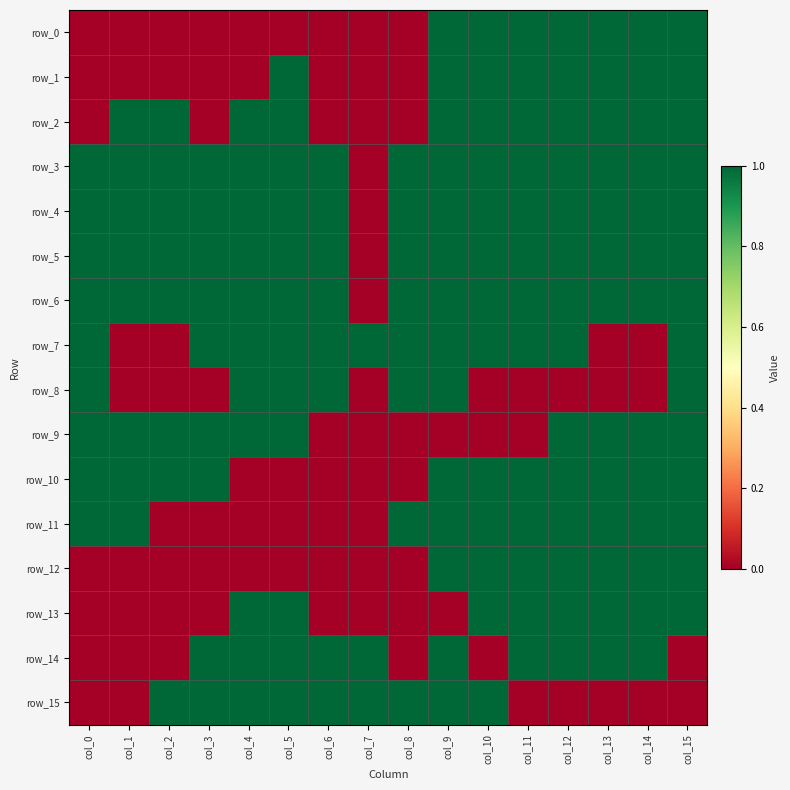

Reading right to left, extract all data points from this chart.

row_0: 1	1	1	1	1	1	1	0	0	0	0	0	0	0	0	0
row_1: 1	1	1	1	1	1	1	0	0	0	1	0	0	0	0	0
row_2: 1	1	1	1	1	1	1	0	0	0	1	1	0	1	1	0
row_3: 1	1	1	1	1	1	1	1	0	1	1	1	1	1	1	1
row_4: 1	1	1	1	1	1	1	1	0	1	1	1	1	1	1	1
row_5: 1	1	1	1	1	1	1	1	0	1	1	1	1	1	1	1
row_6: 1	1	1	1	1	1	1	1	0	1	1	1	1	1	1	1
row_7: 1	0	0	1	1	1	1	1	1	1	1	1	1	0	0	1
row_8: 1	0	0	0	0	0	1	1	0	1	1	1	0	0	0	1
row_9: 1	1	1	1	0	0	0	0	0	0	1	1	1	1	1	1
row_10: 1	1	1	1	1	1	1	0	0	0	0	0	1	1	1	1
row_11: 1	1	1	1	1	1	1	1	0	0	0	0	0	0	1	1
row_12: 1	1	1	1	1	1	1	0	0	0	0	0	0	0	0	0
row_13: 1	1	1	1	1	1	0	0	0	0	1	1	0	0	0	0
row_14: 0	1	1	1	1	0	1	0	1	1	1	1	1	0	0	0
row_15: 0	0	0	0	0	1	1	1	1	1	1	1	1	1	0	0